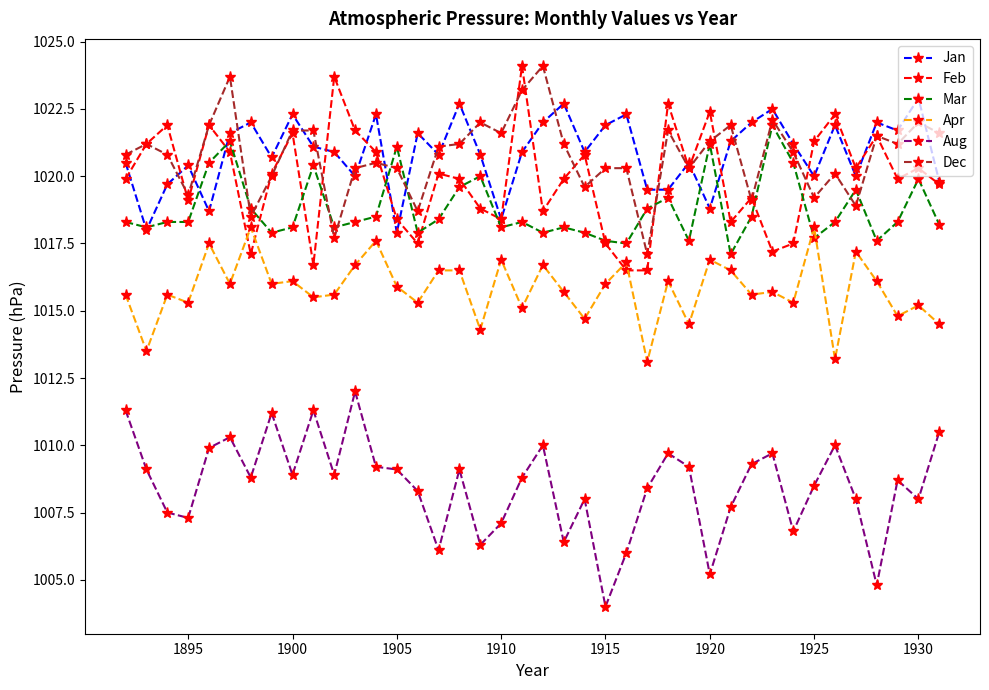

Which series has the largest range (max minus min)?

Aug